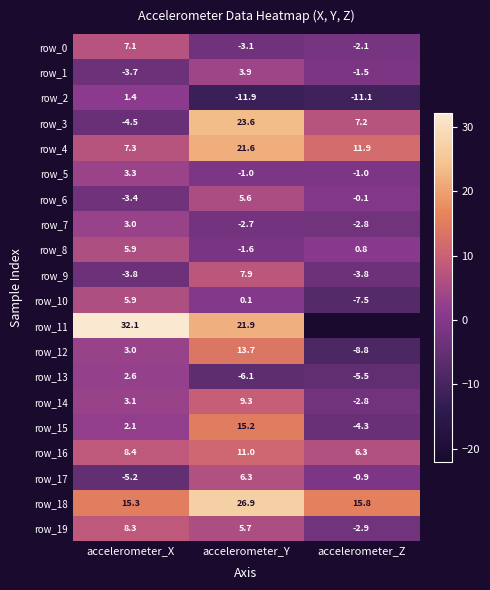

What is the difference between the maximum and second lowest values in the row_19 series?

2.6